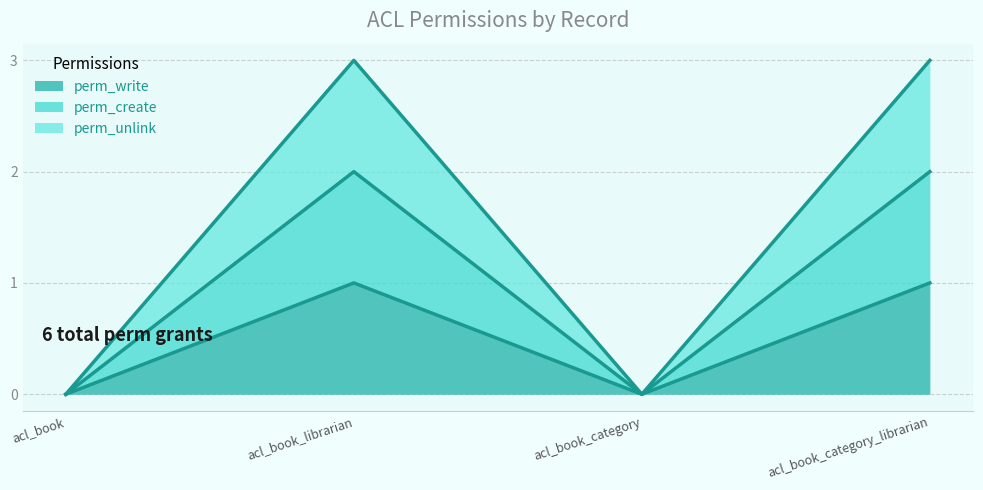

What are all the series names shown in the legend?

perm_write, perm_create, perm_unlink